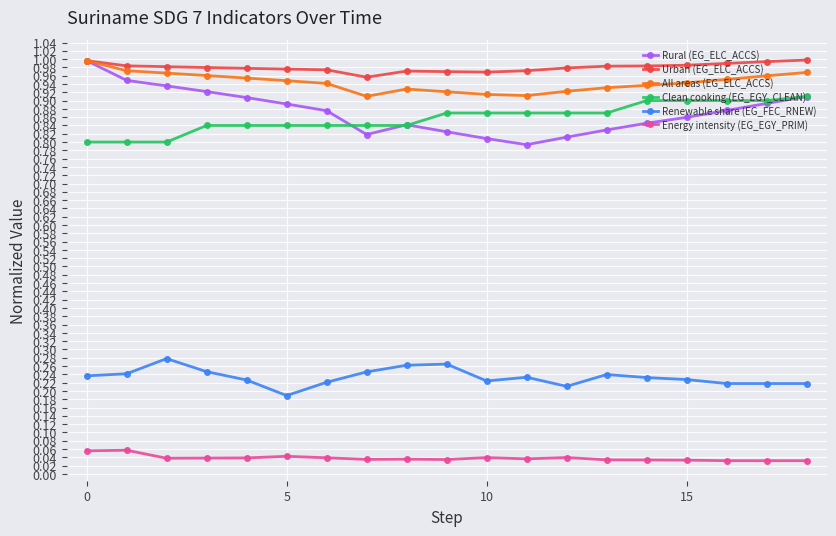

True or false: Renewable share (EG_FEC_RNEW) has more than 0 points higher than both neighbors.

True